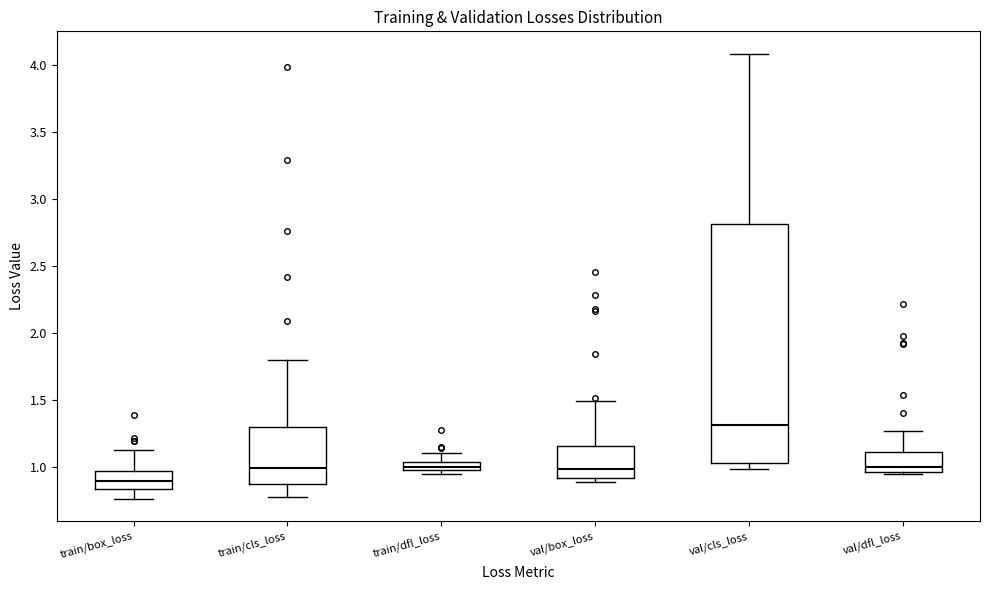

Which box is the tallest, from its lower edge to its upper edge?

val/cls_loss